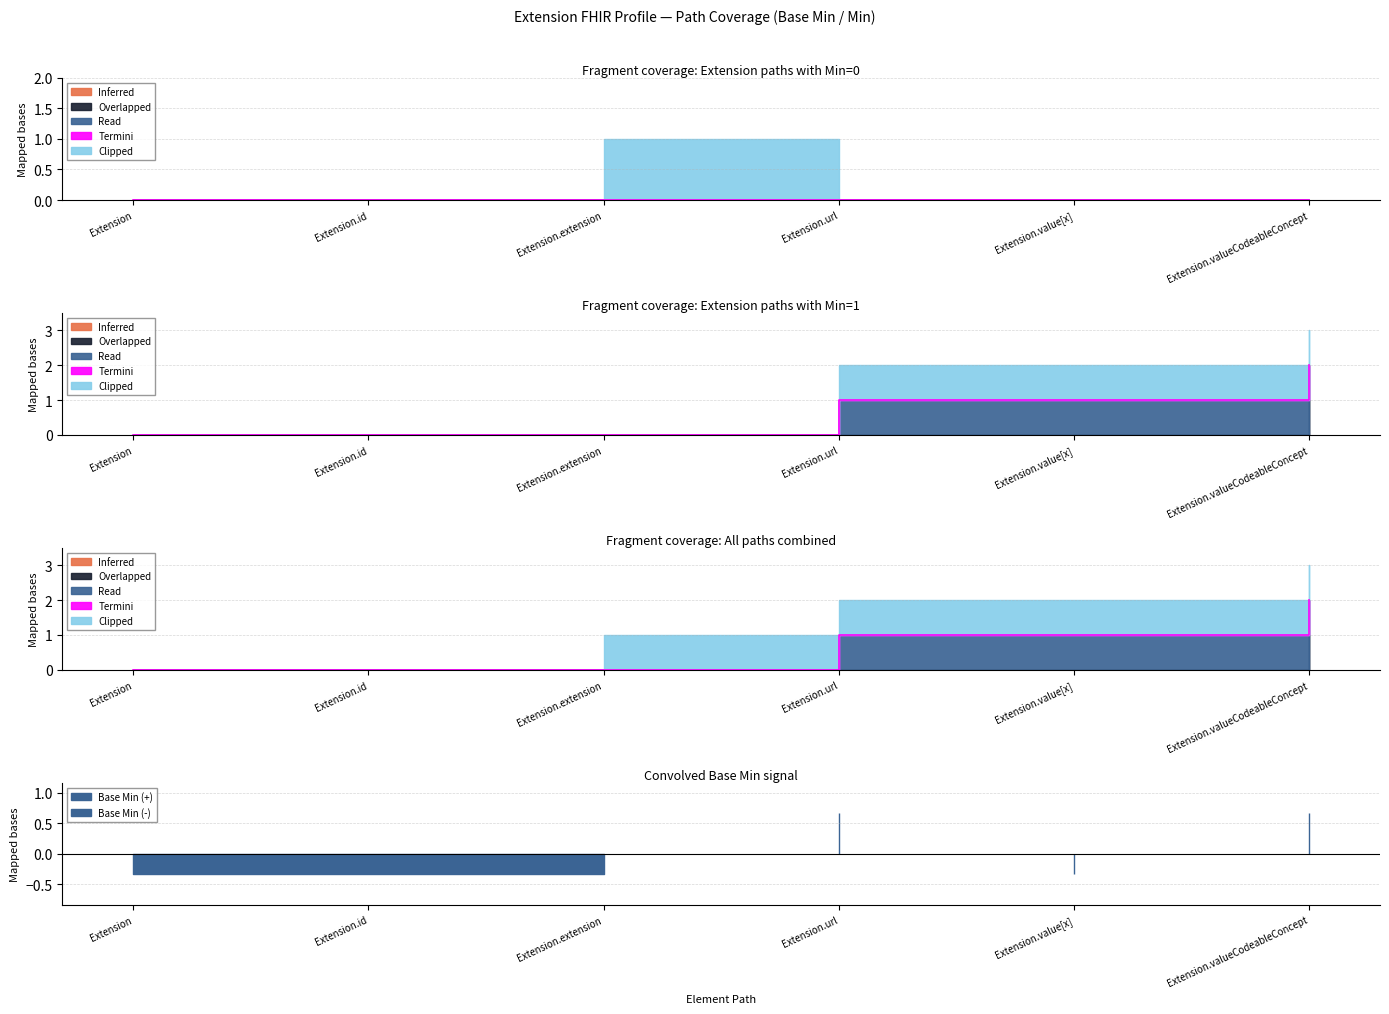

The Clipped series shows 0 at Extension.id. True or false?

True